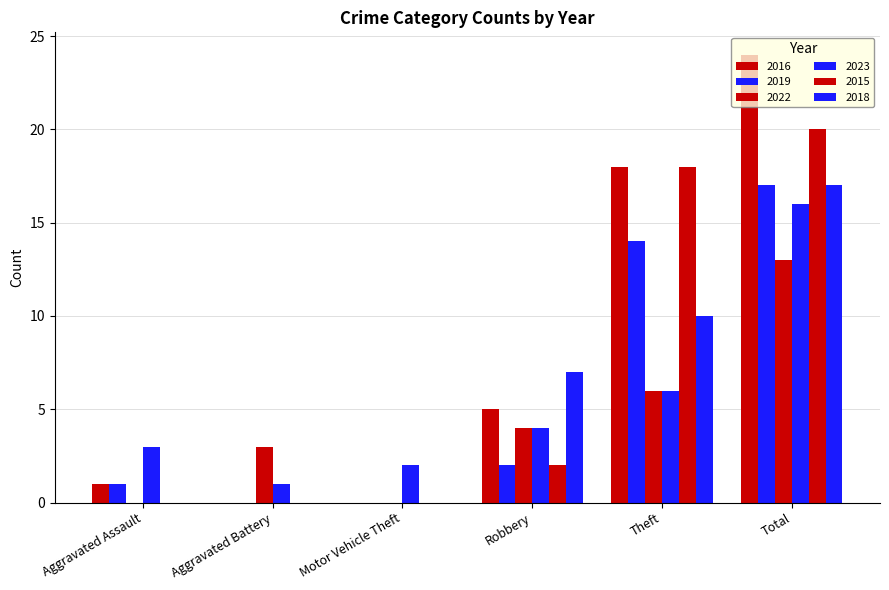

Rank the categories by 2023 value from highest to lowest.

Total, Theft, Robbery, Aggravated Assault, Motor Vehicle Theft, Aggravated Battery